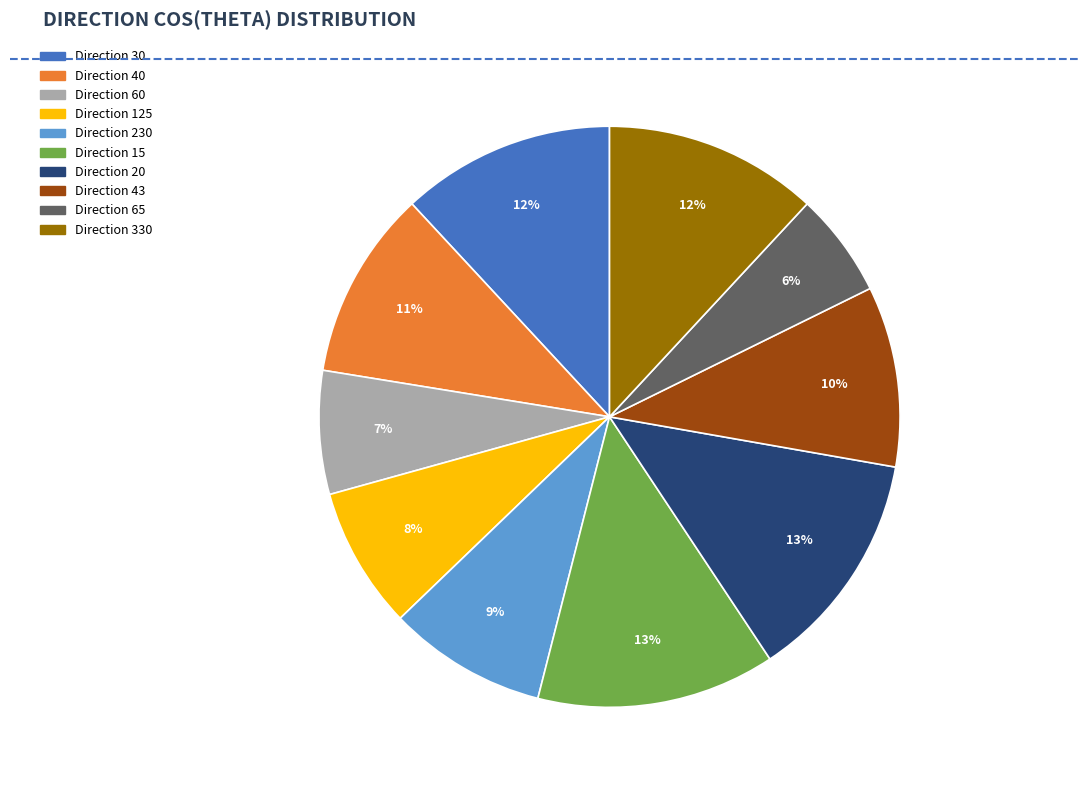

Is there any slice that represents more than half of the pie?

No